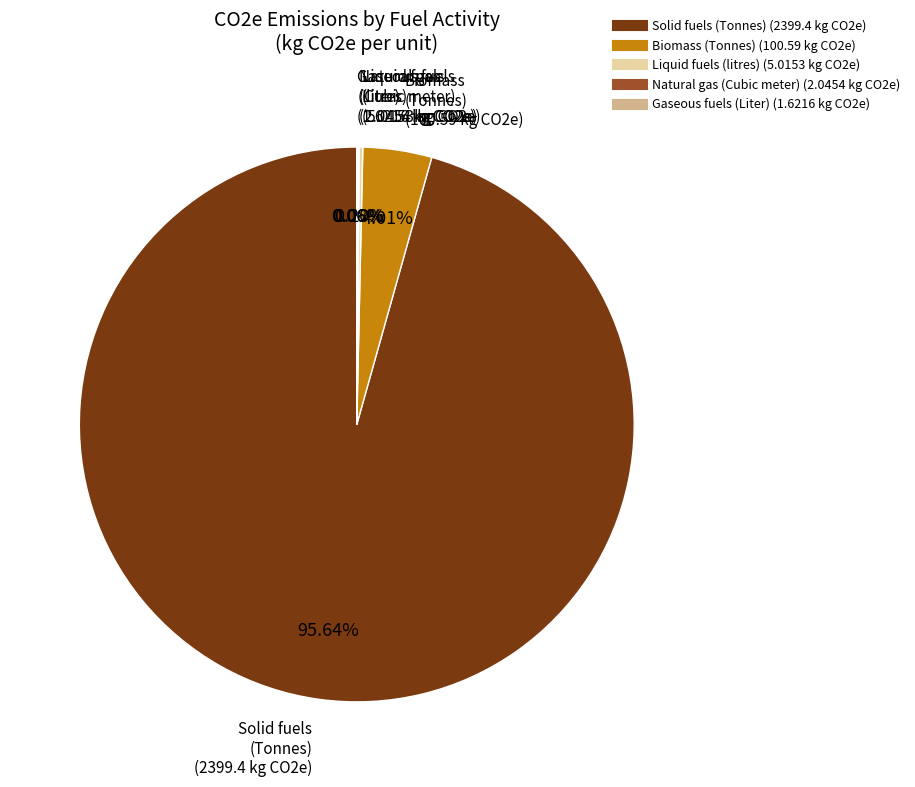

To the nearest percent, what is the average slice percentage?

20%